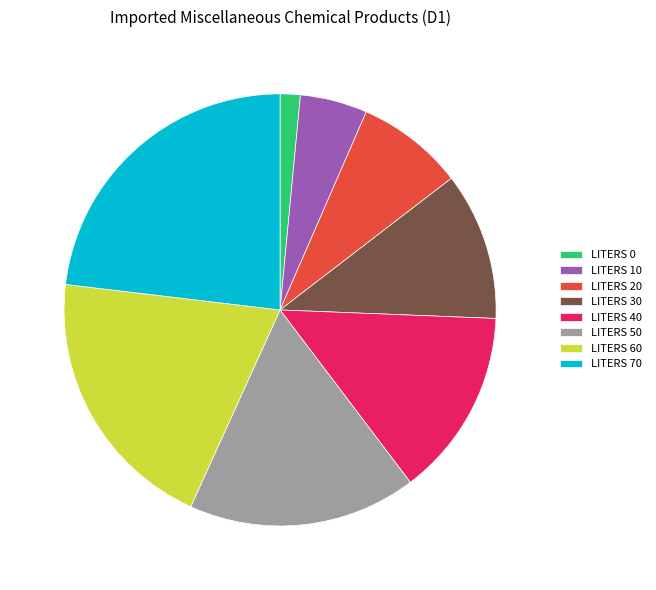

How many slices are in this pie chart?

8